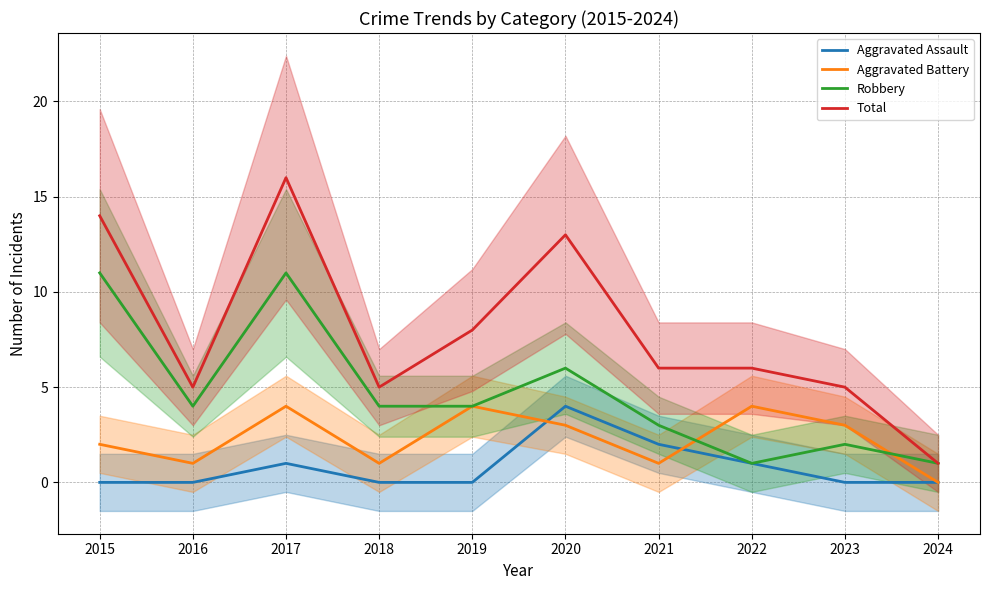

True or false: Total and Aggravated Battery intersect in this chart.

False